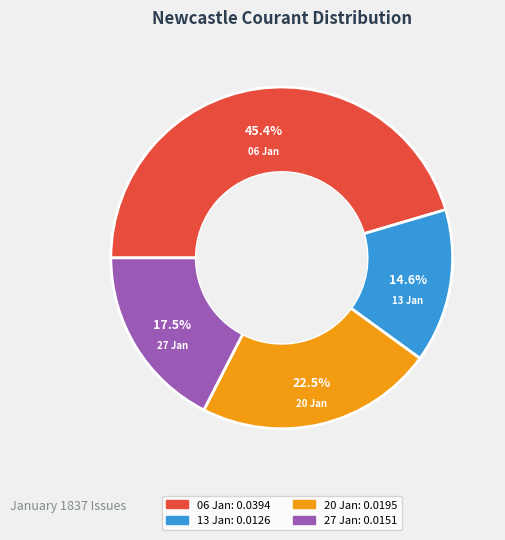

Does any single category account for the majority?

No